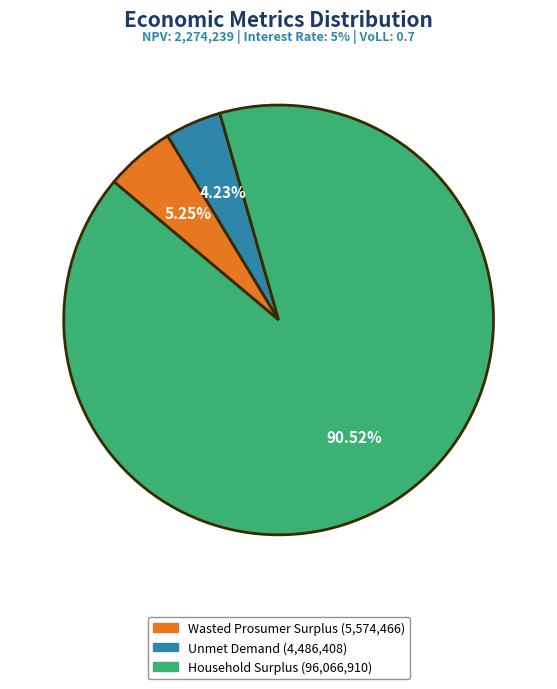

What is the majority slice?

Household Surplus